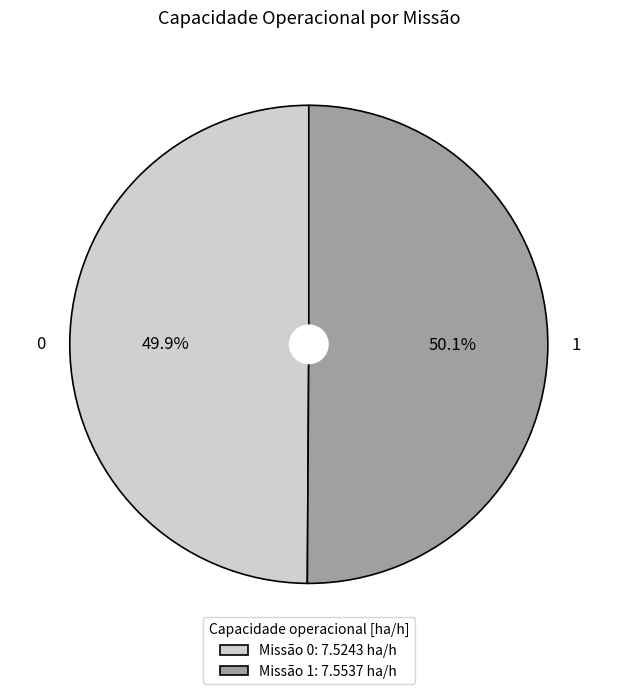

To the nearest percent, what portion does 0 represent?

50%